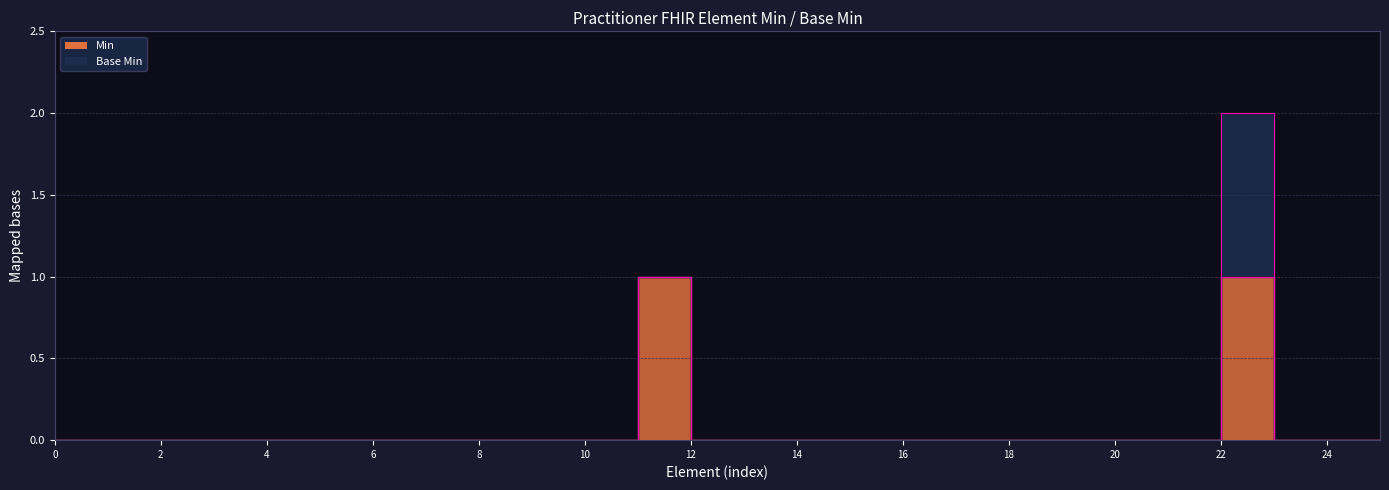

Does the chart display data point markers on the line(s)?

No